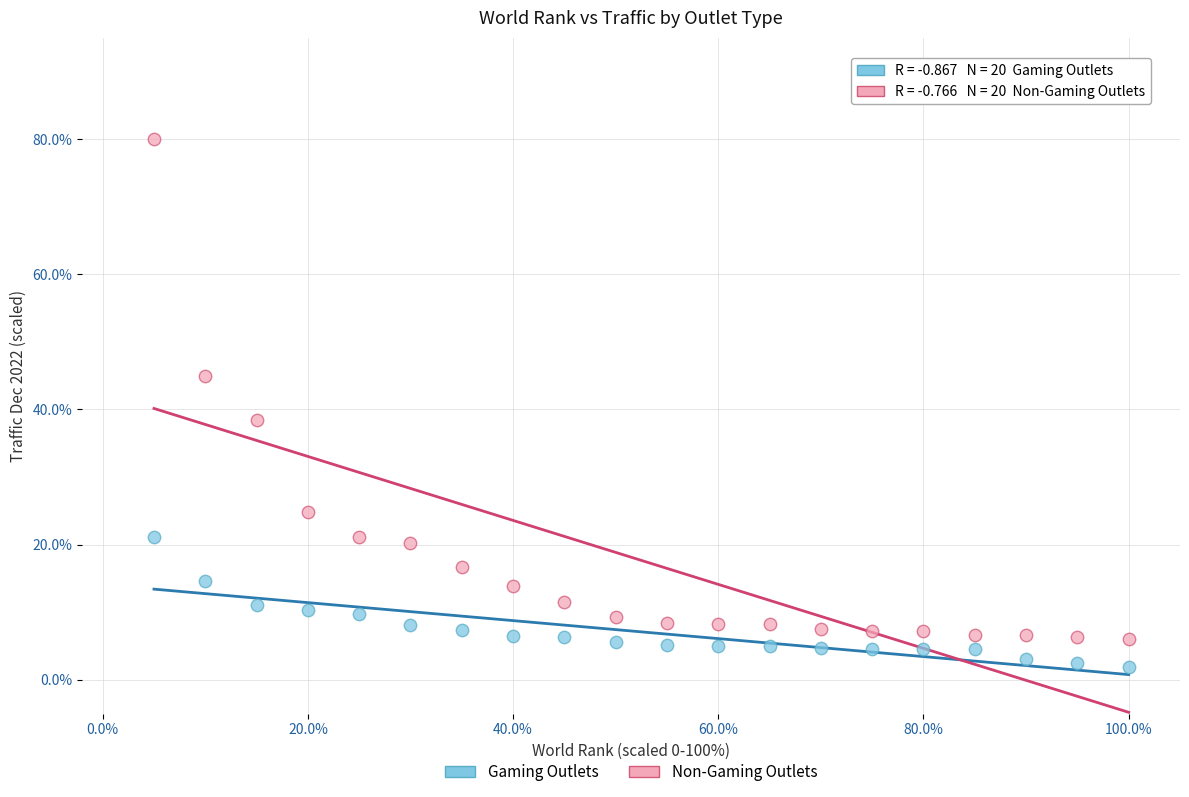

What are all the series names shown in the legend?

Gaming Outlets, Non-Gaming Outlets